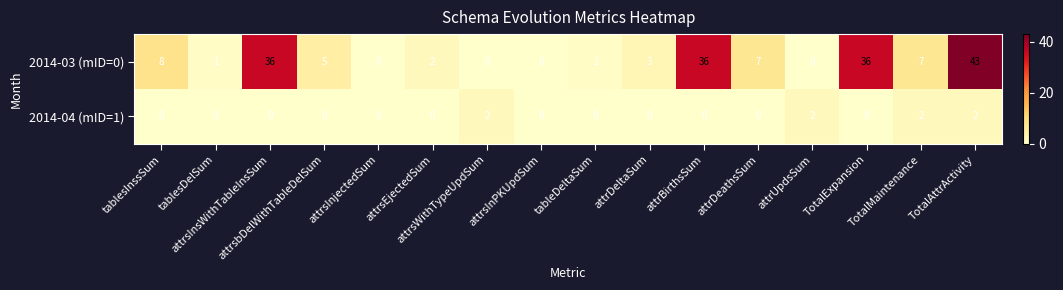

List the series in order of their peak value, highest first.

2014-03 (mID=0), 2014-04 (mID=1)